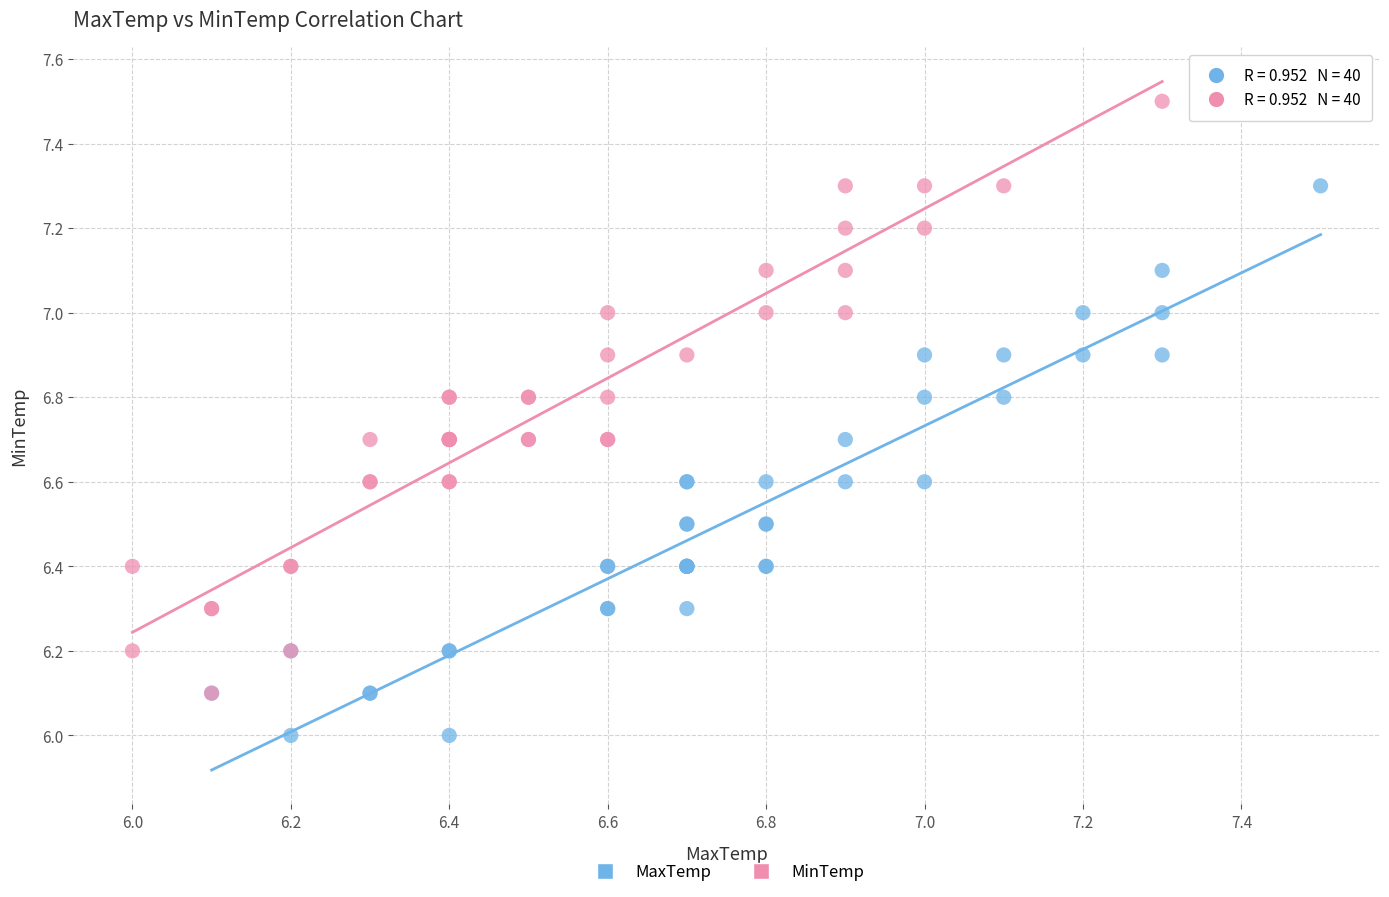

Which series contains the lowest Y value?

MaxTemp